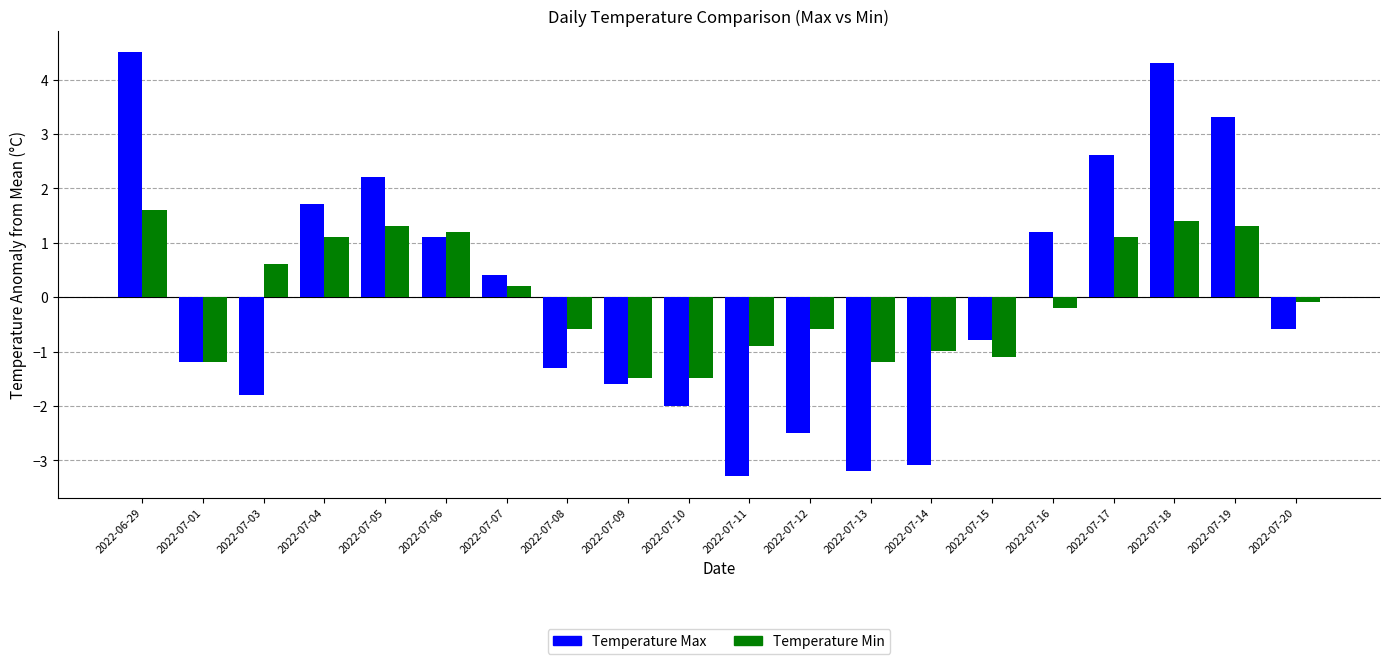

How many groups of bars are there?

20